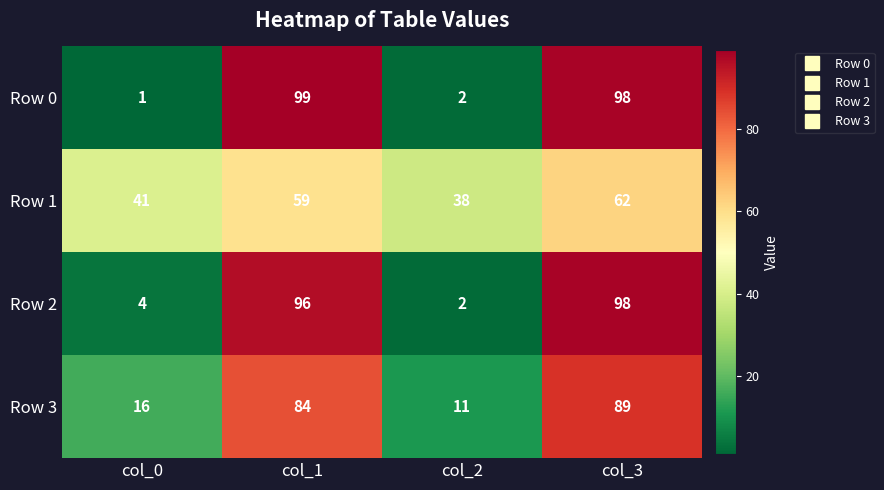

The value of Row 3 at col_2 is 16. True or false?

False